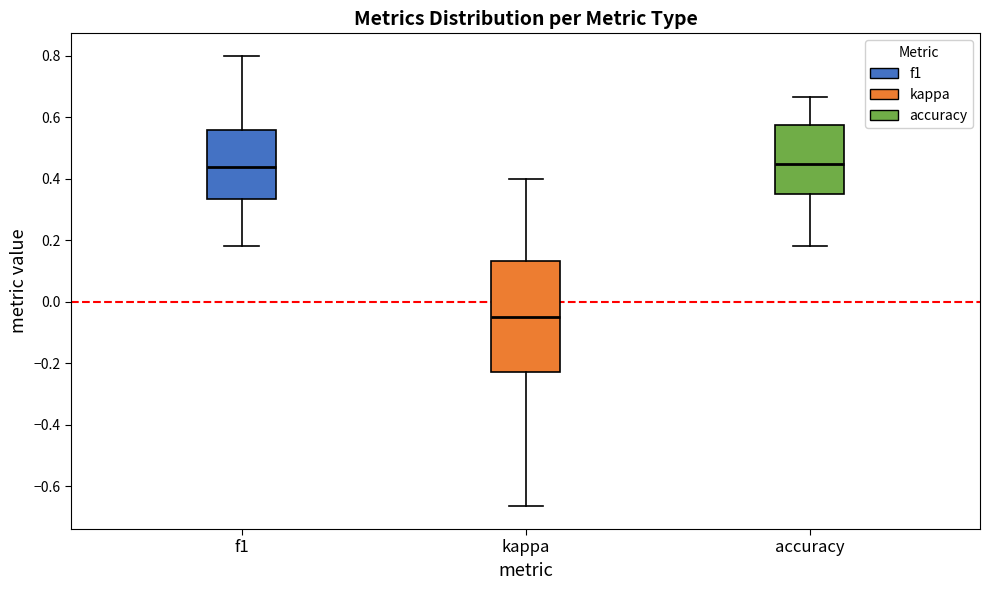

Comparing the boxes themselves (not the whiskers), which one is the tallest?

kappa